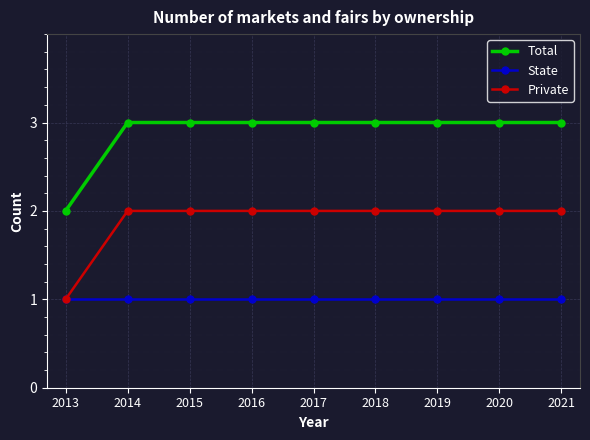

What is the approximate value of State at 2019?

1